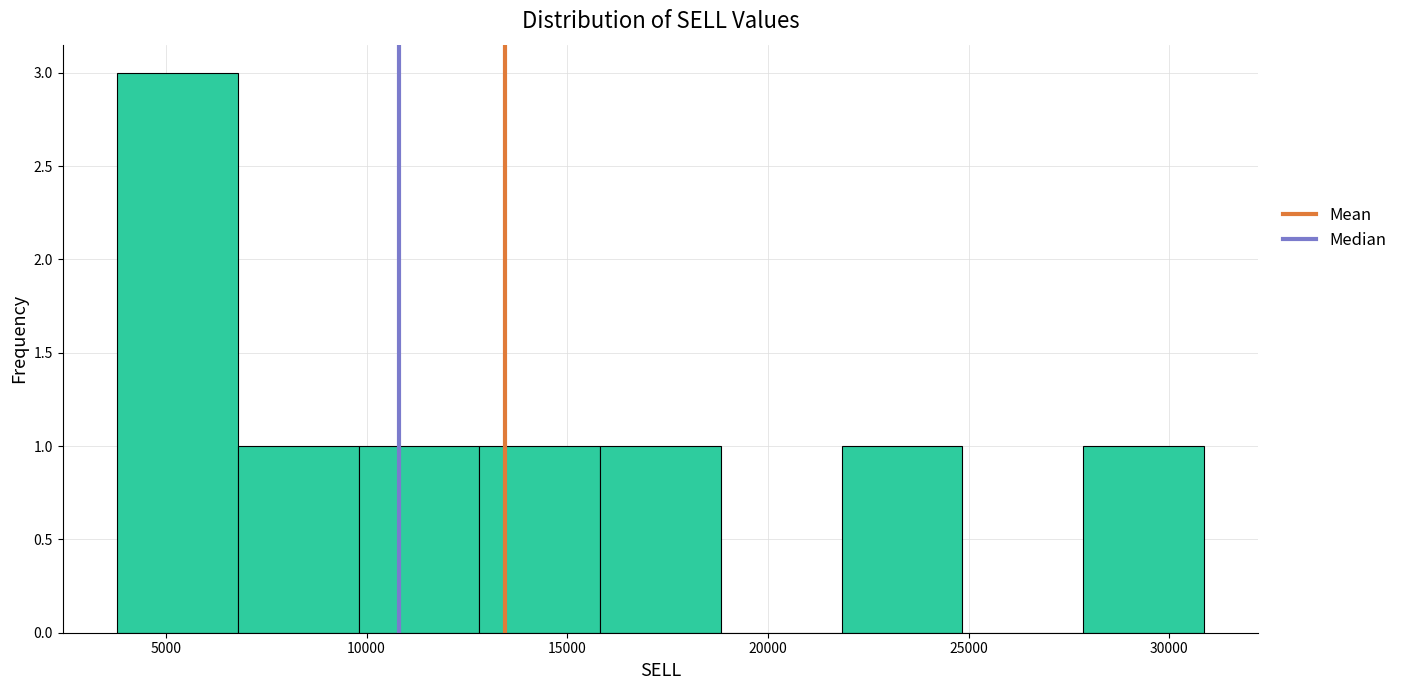

Reading left to right, transcribe this chart: for each bar, give the range it covers on the x-axis and its height. Neither the bar edges nor the heights are printed on the chart, so give them approximately, as read against the axes.

4000 to 7000: 3
7000 to 10000: 1
10000 to 13000: 1
13000 to 16000: 1
16000 to 19000: 1
19000 to 22000: 0
22000 to 25000: 1
25000 to 28000: 0
28000 to 31000: 1